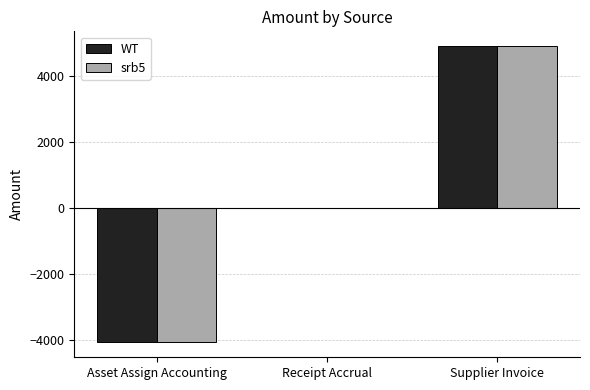

The srb5 series shows 1629.6 at Supplier Invoice. True or false?

False